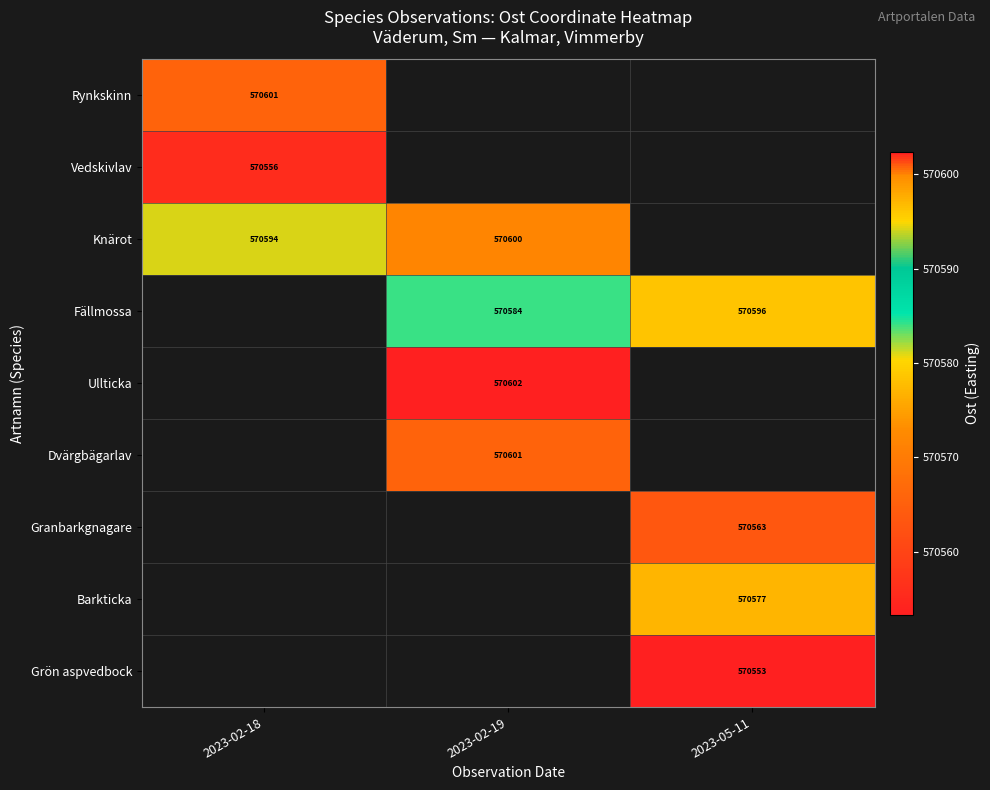

The Ullticka series shows 570602.4 at 2023-02-19. True or false?

True